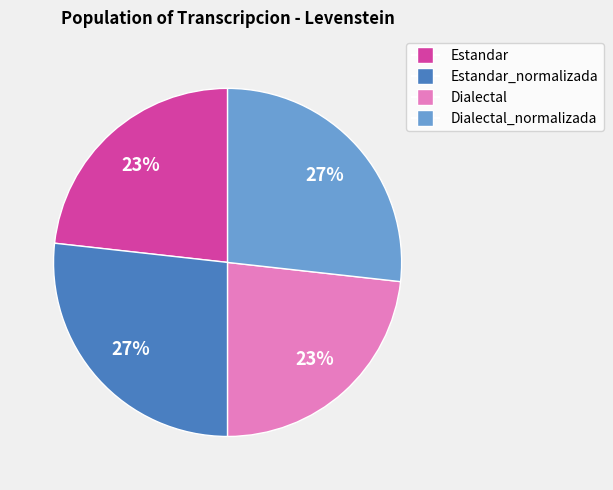

Does Estandar account for over 50% of the chart?

No